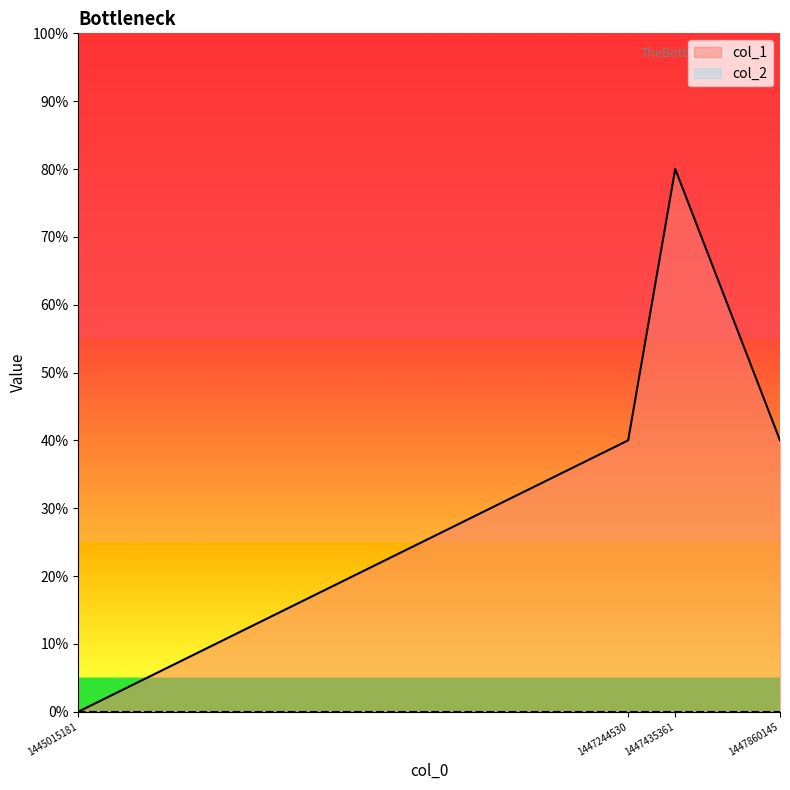

Which category has the highest value across all series?

1447435361